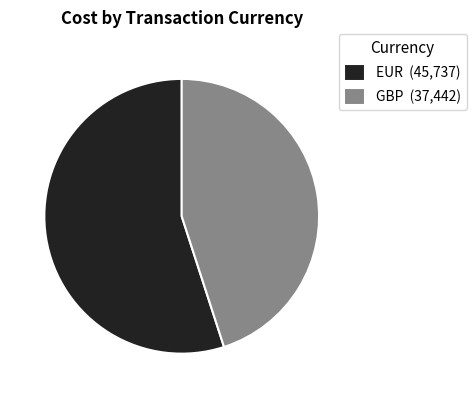

Does EUR (45,737) account for over 50% of the chart?

Yes